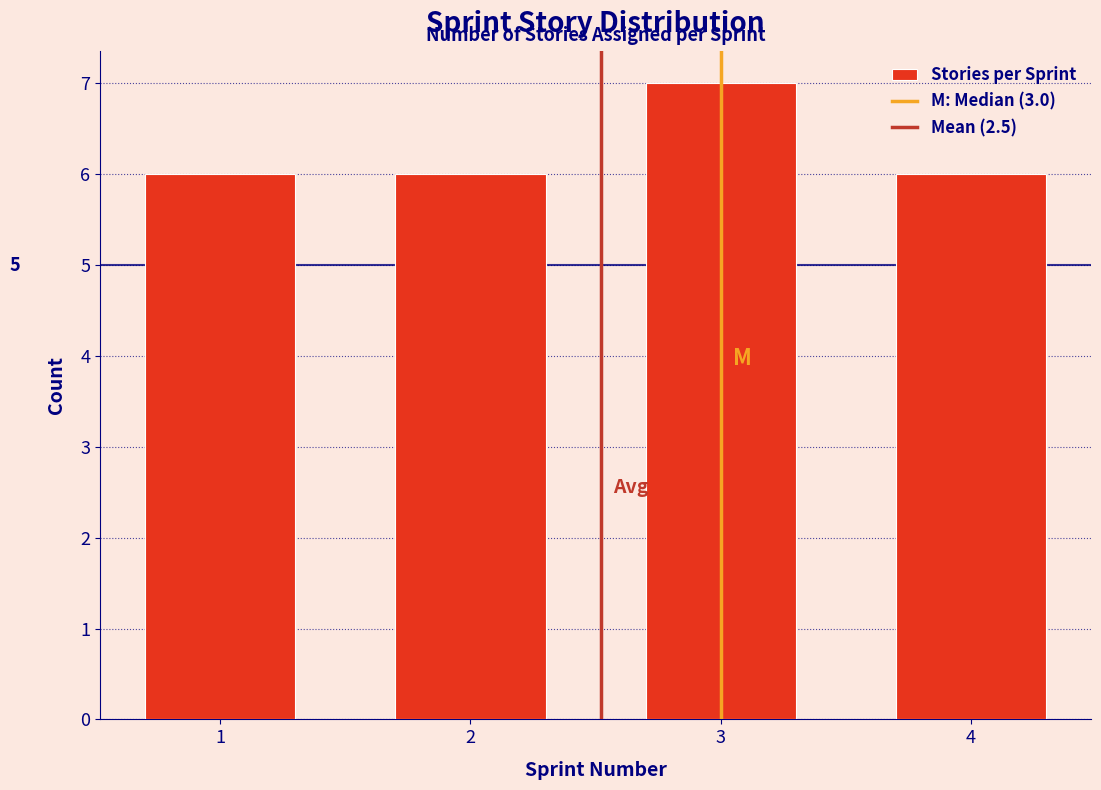

Over which range of the x-axis is the bar tallest?

2.5 to 3.5